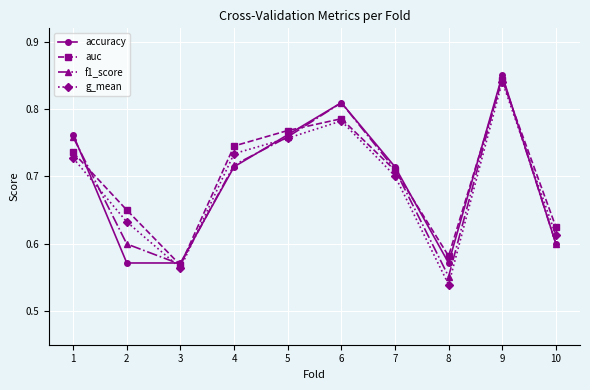

True or false: f1_score has more than 1 interior local peaks.

True